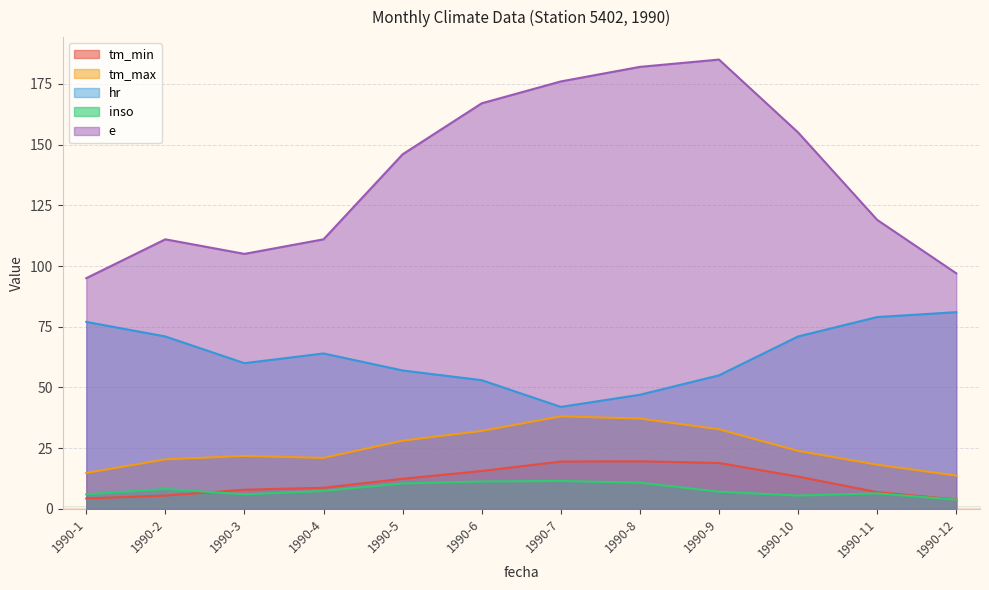

At which label is inso closest to 7?

1990-9